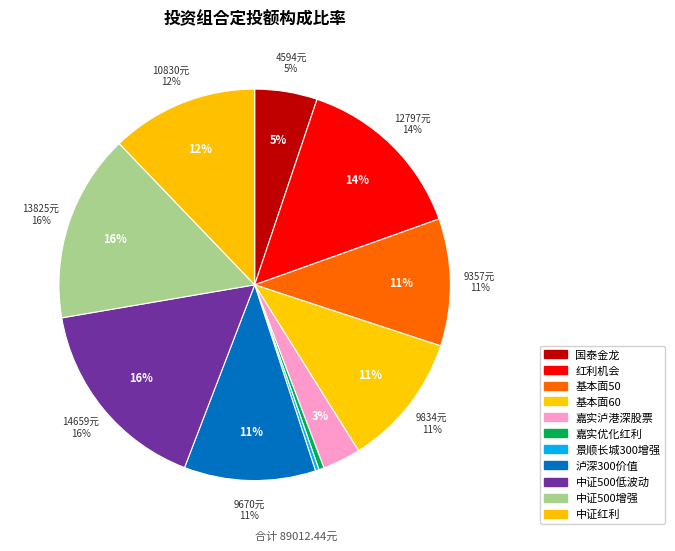

How much of the chart is everything except 景顺长城300增强?

99.7%